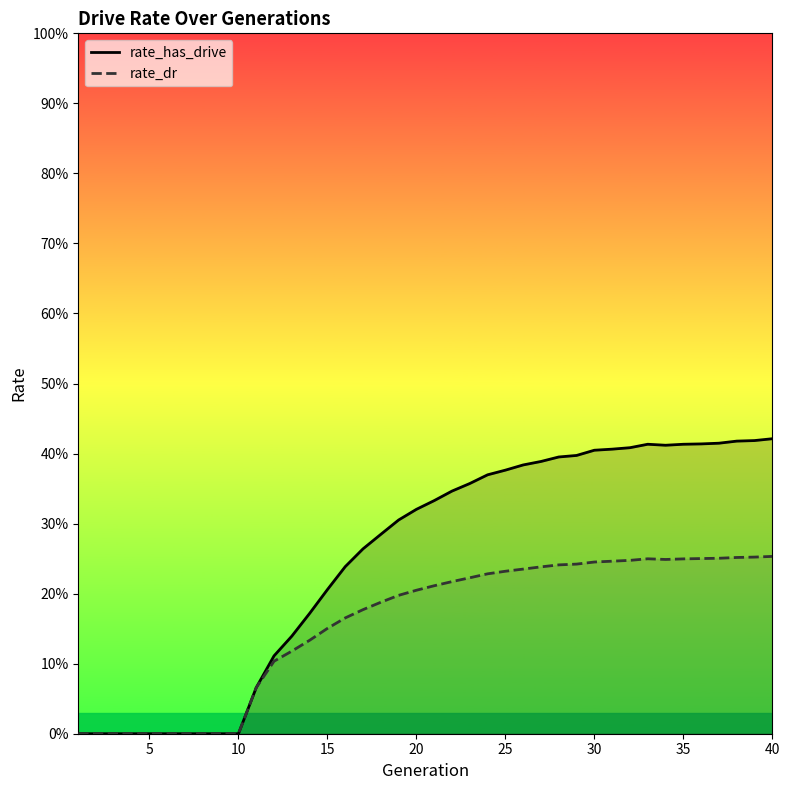

Is it true that rate_dr equals 0.0 at 5?

True